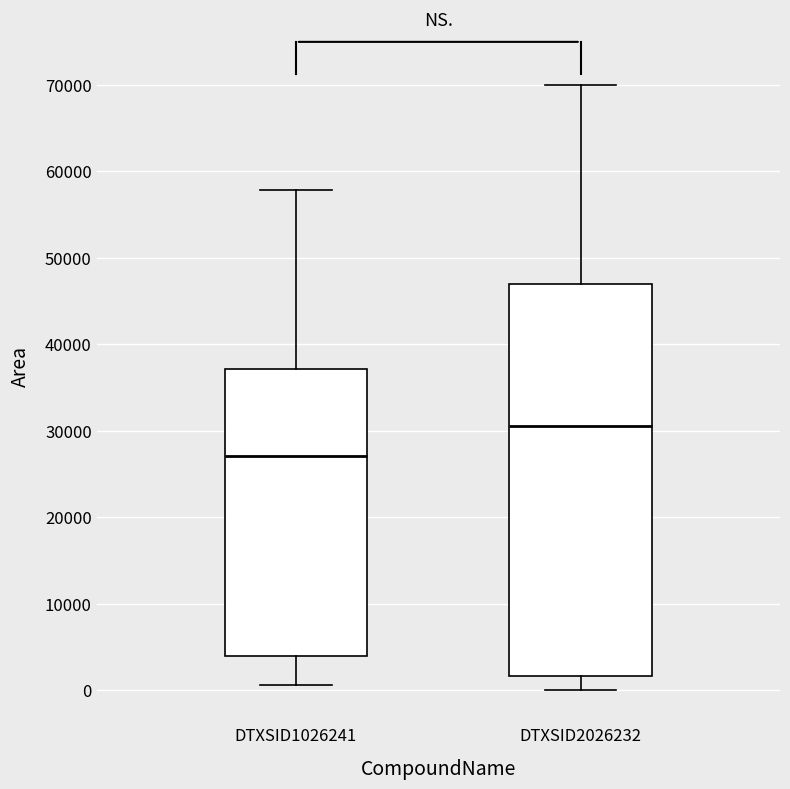

Reading left to right, transcribe this box plot: for each box, give where its median line is, the range the box spans, and where its two whiskers end, as read against the y-axis. The values are not printed on the chart, so give them approximately, as read against the axis.

DTXSID1026241: median 27000, box 4000 to 37000, whiskers 1000 to 58000
DTXSID2026232: median 31000, box 2000 to 47000, whiskers 0 to 70000